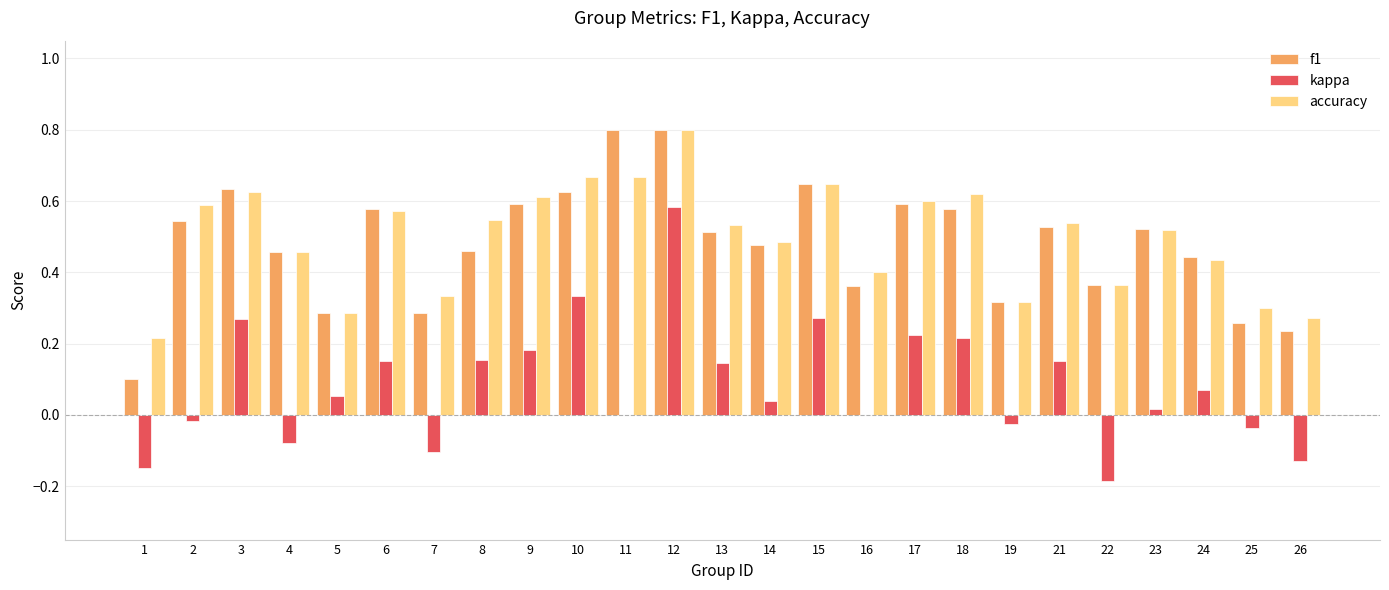

What are all the series names shown in the legend?

f1, kappa, accuracy